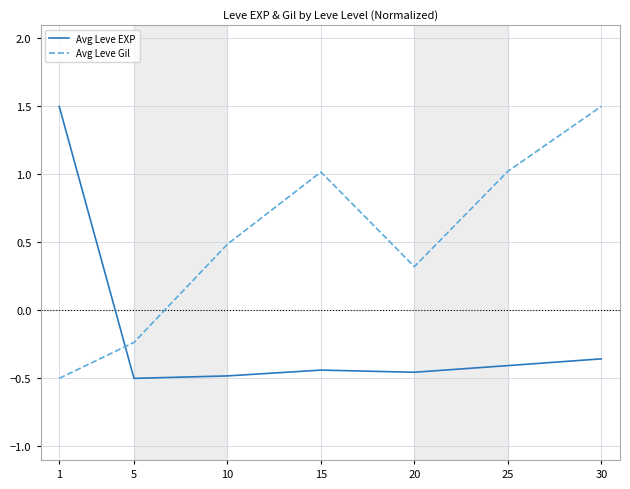

At how many categories does at least one series exceed 0?

6